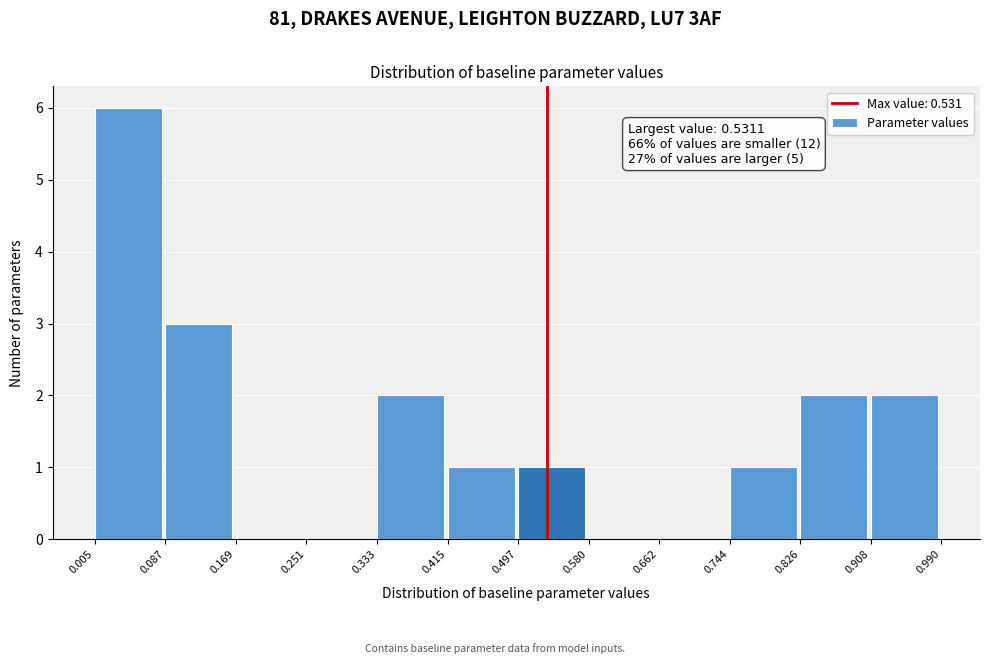

Which range on the x-axis has the tallest bar?

0.005 to 0.087